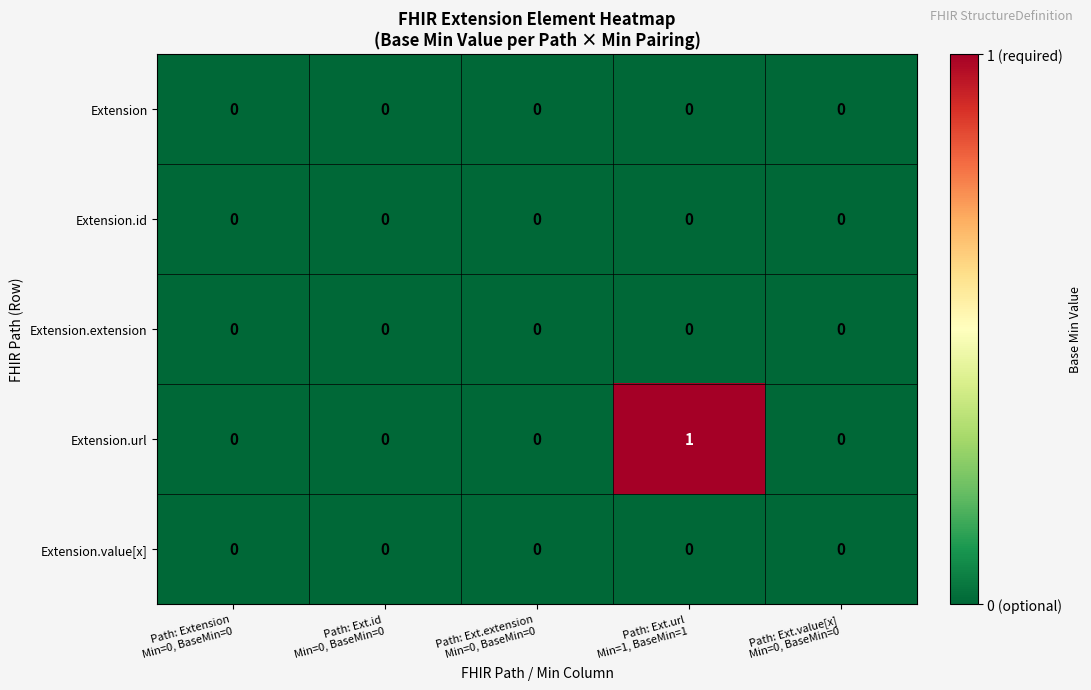

Reading left to right, transcribe all the data shown in this chart.

Extension: 0	0	0	0	0
Extension.id: 0	0	0	0	0
Extension.extension: 0	0	0	0	0
Extension.url: 0	0	0	1	0
Extension.value[x]: 0	0	0	0	0